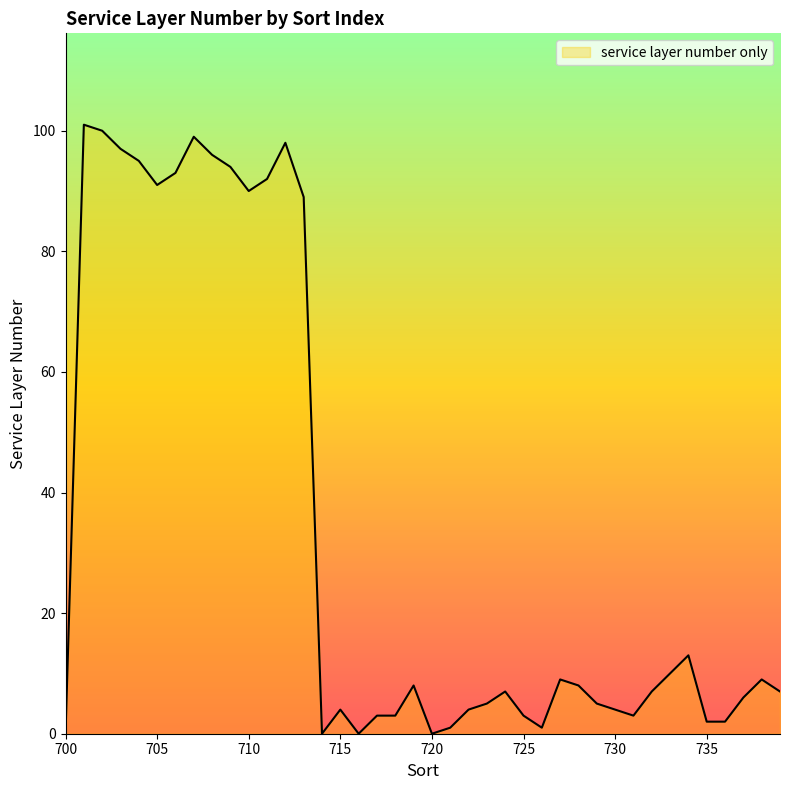

What is the maximum value shown in the chart?

101